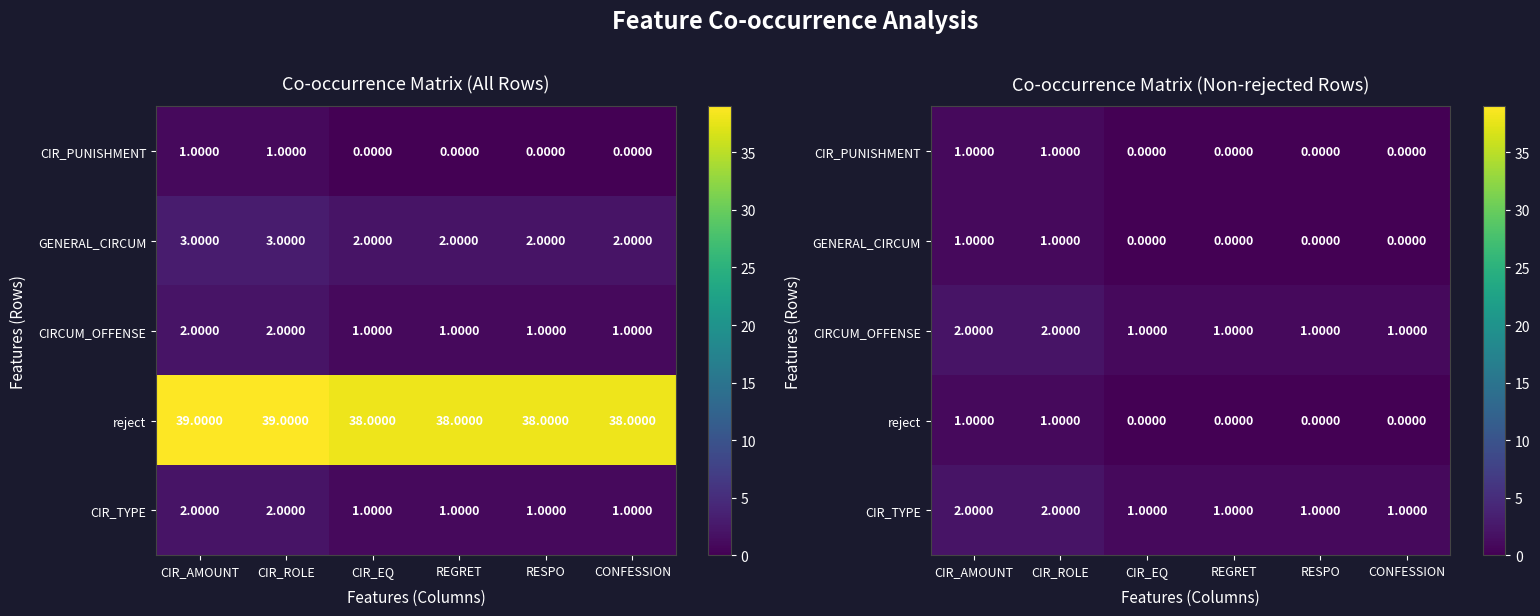

Is the value of CIR_PUNISHMENT at CIR_ROLE greater than the value of GENERAL_CIRCUM at CONFESSION?

Yes